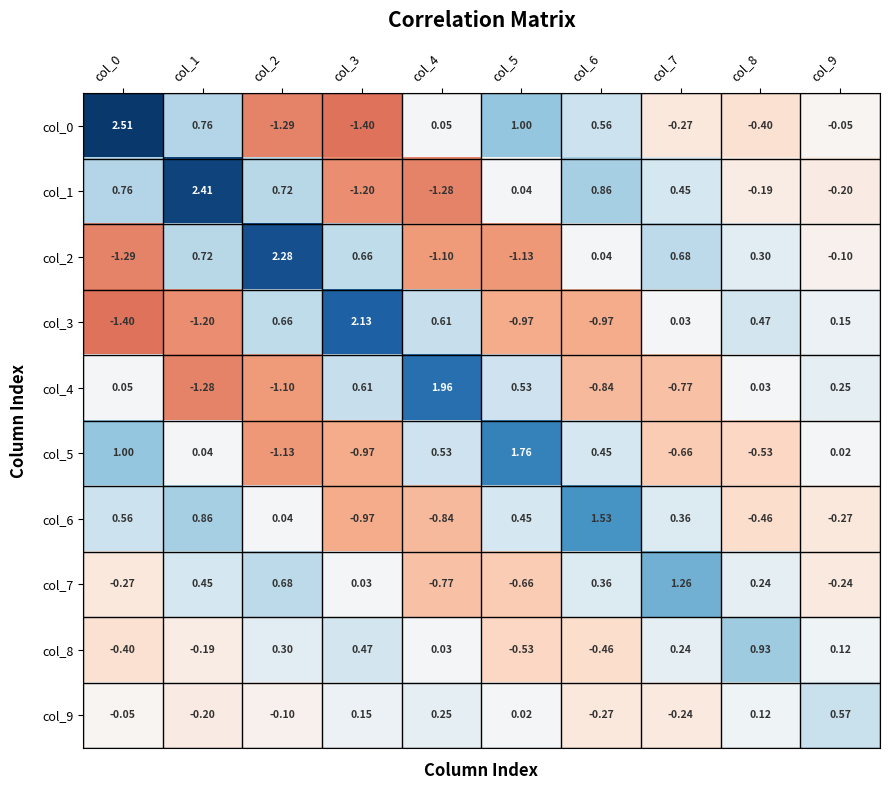

Is the value of col_5 at col_6 greater than the value of col_9 at col_2?

Yes